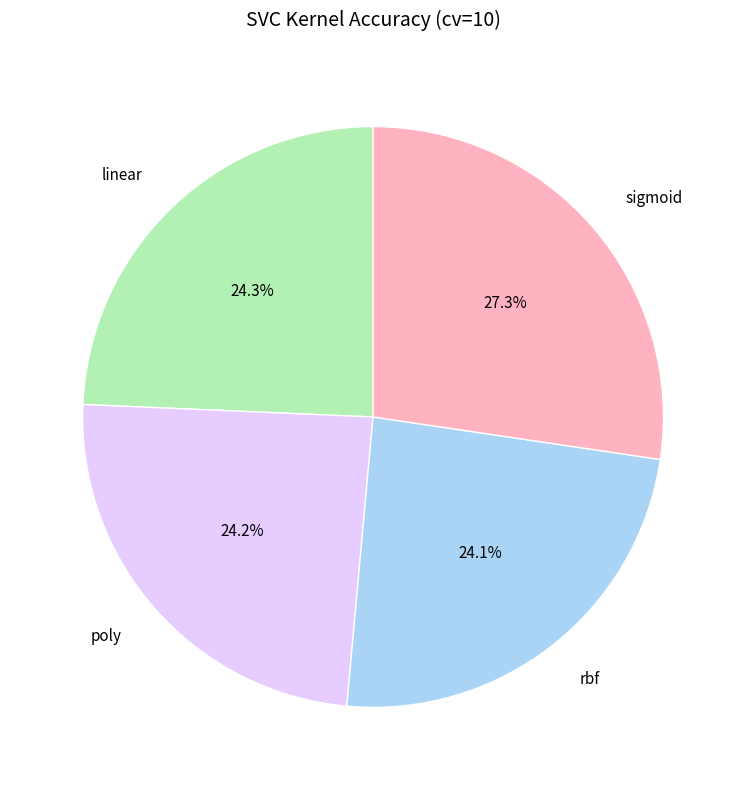

Which has a higher value, sigmoid or linear?

sigmoid